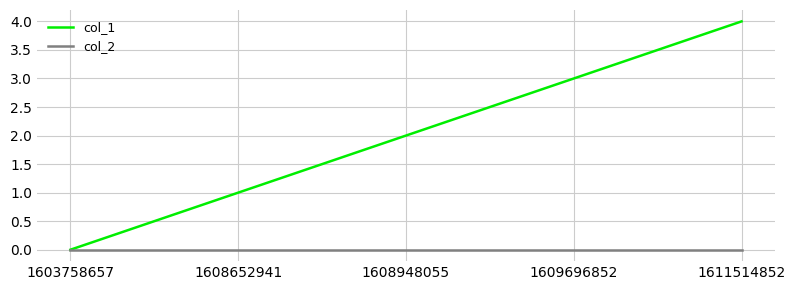

Rank the series by their maximum value, from lowest to highest.

col_2, col_1